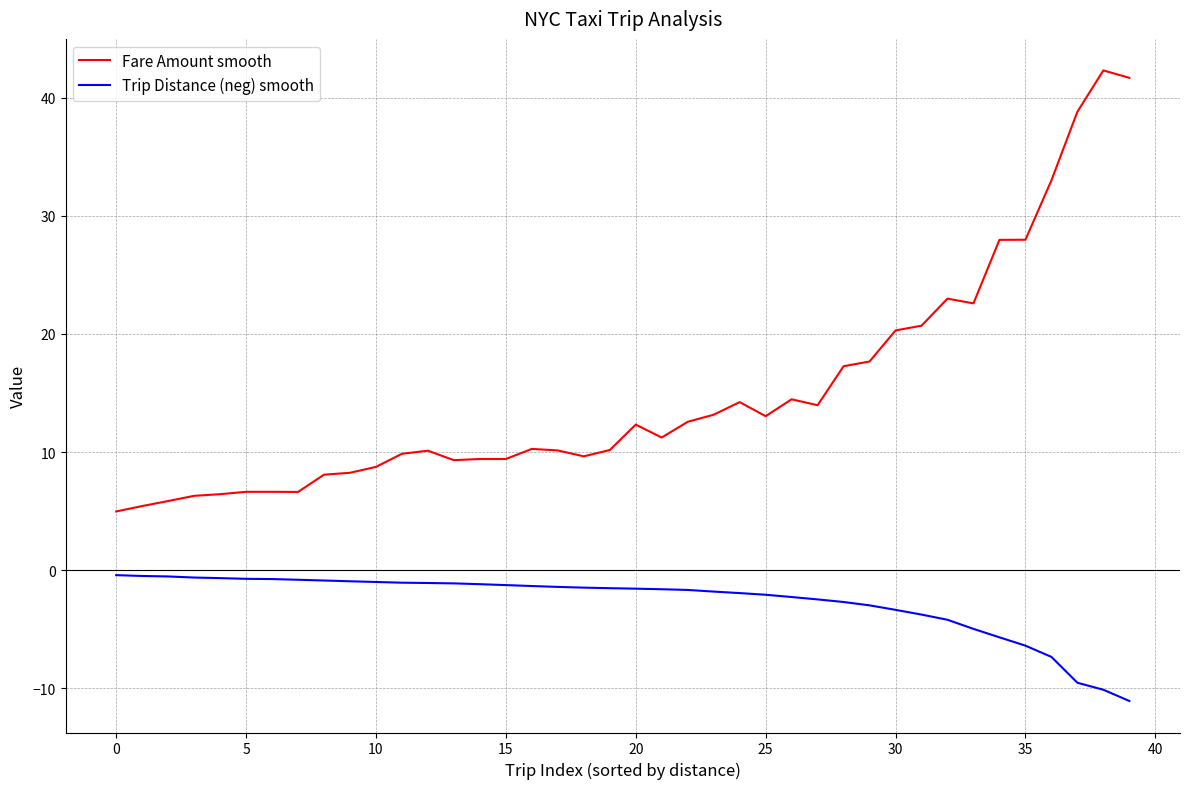

List the series in order of their overall mean, highest first.

Fare Amount smooth, Trip Distance (neg) smooth